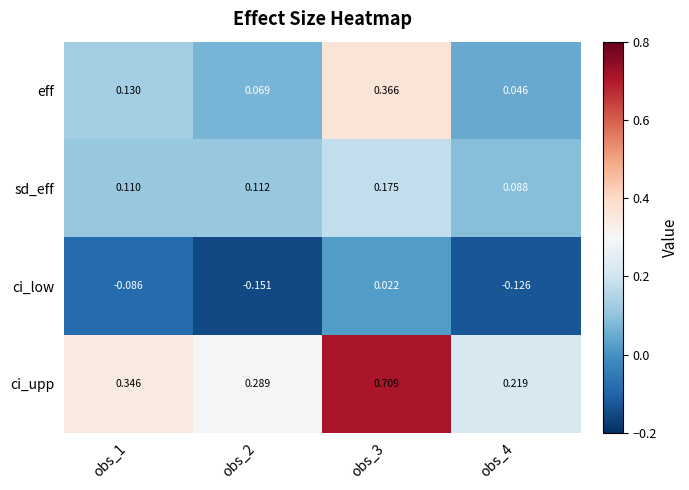

At which category is the sum across all series the highest?

obs_3